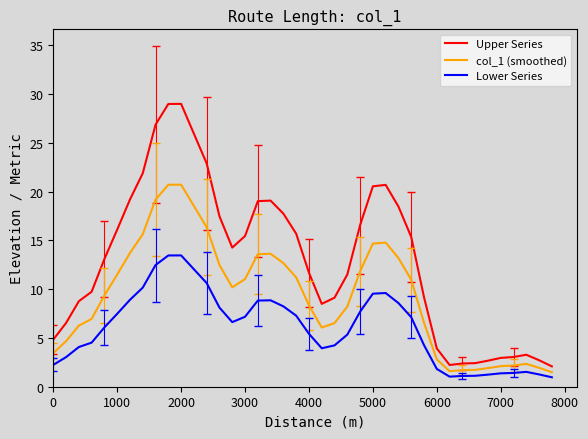

Which series has the largest range (max minus min)?

Upper Series